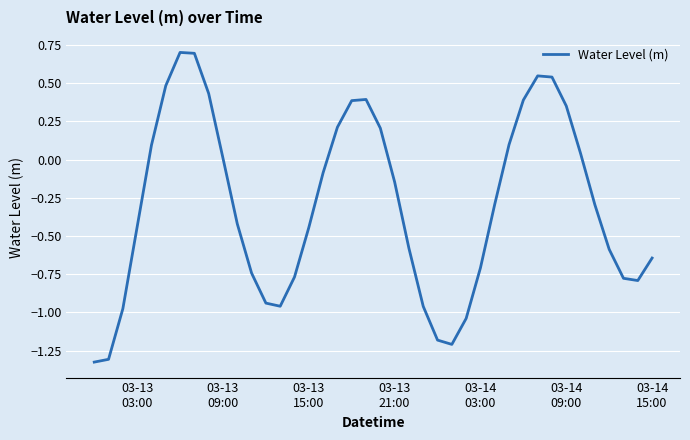

What is the greatest value displayed?

0.7